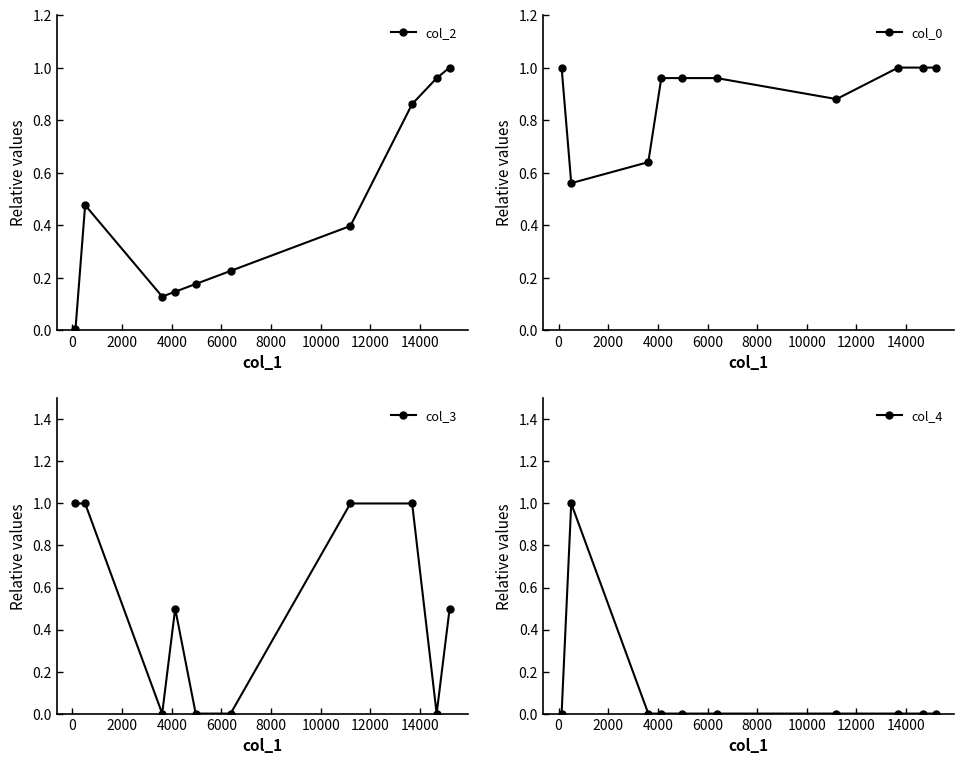

After their last crossing, which series has the higher values: col_2 or col_4?

col_2